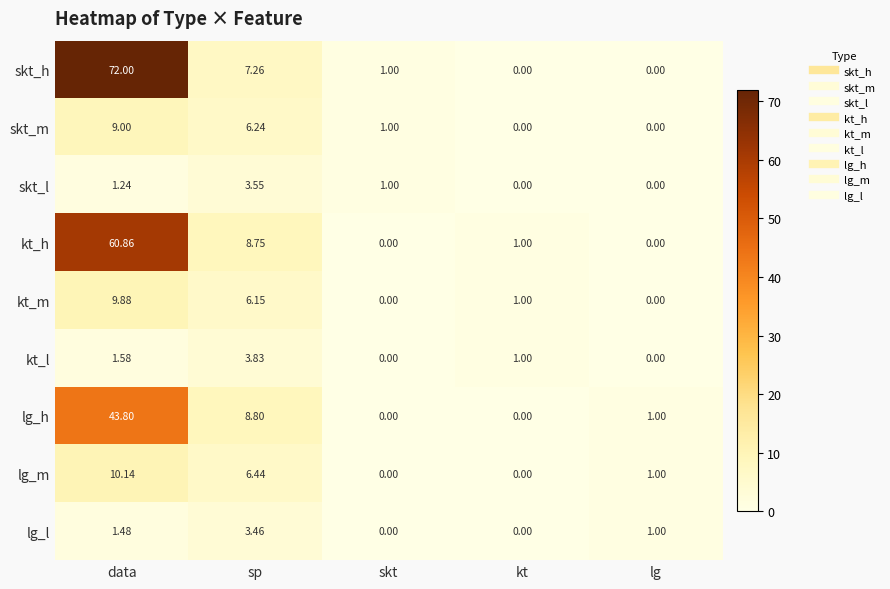

Which series has the widest spread of values?

skt_h